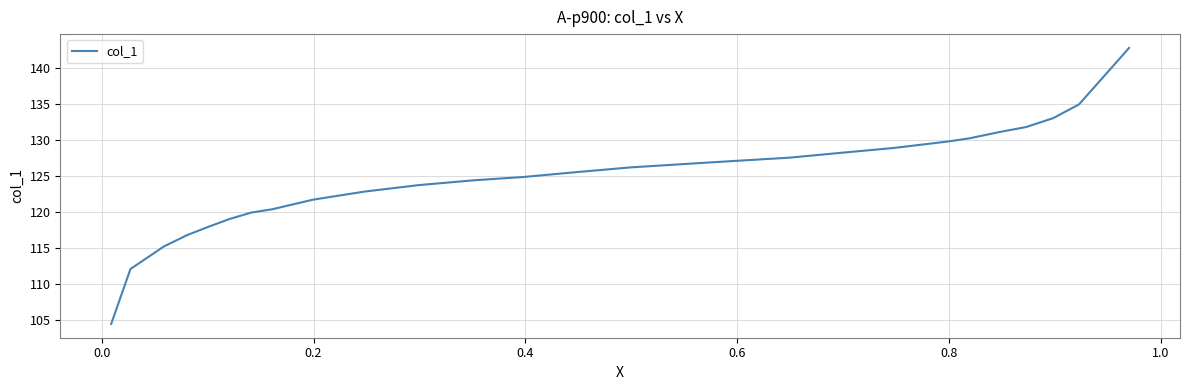

What is the minimum value shown in the chart?

104.4